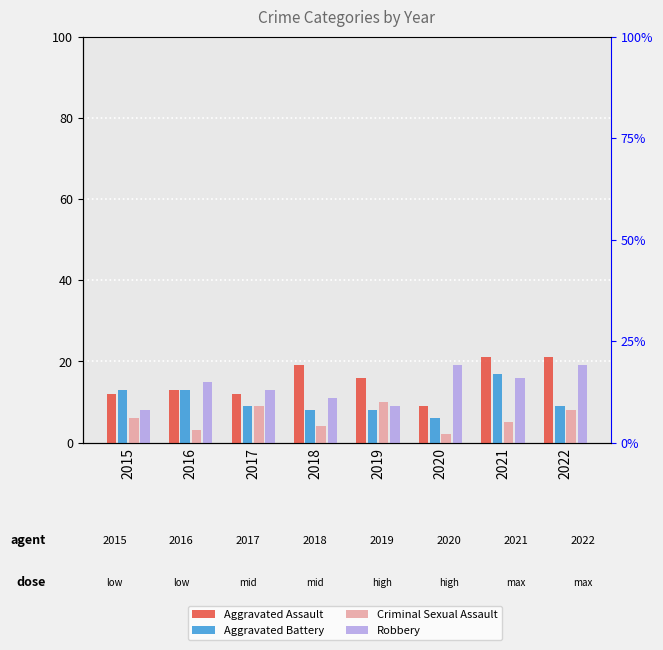

What is the greatest value displayed?

21